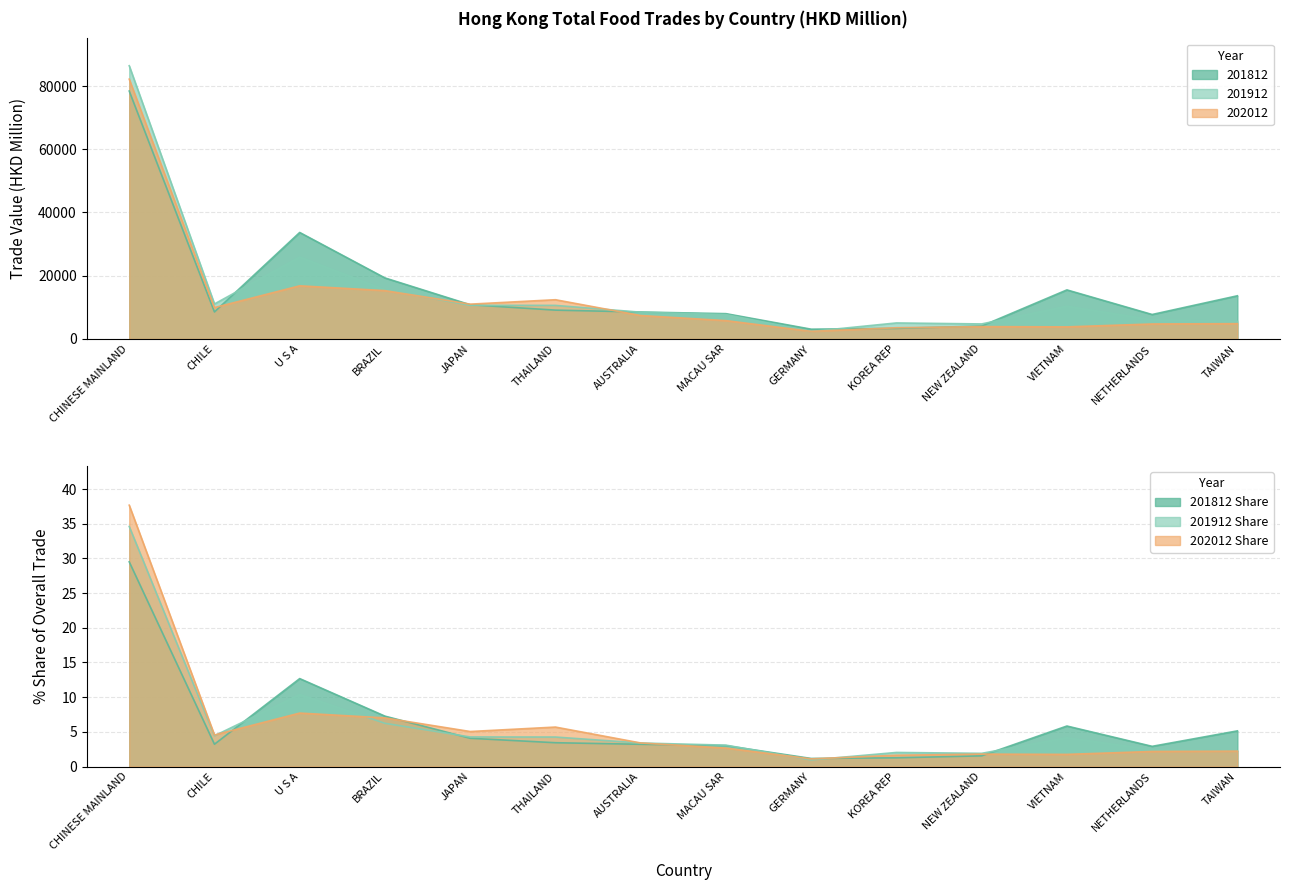

How many data points in 201812 are less than 9112?

7